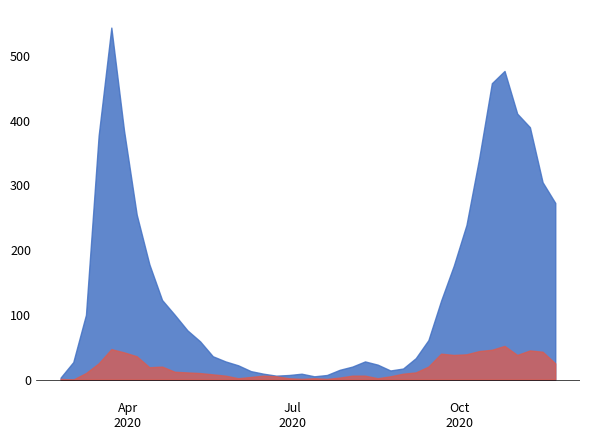

What is the maximum value shown in the chart?

544